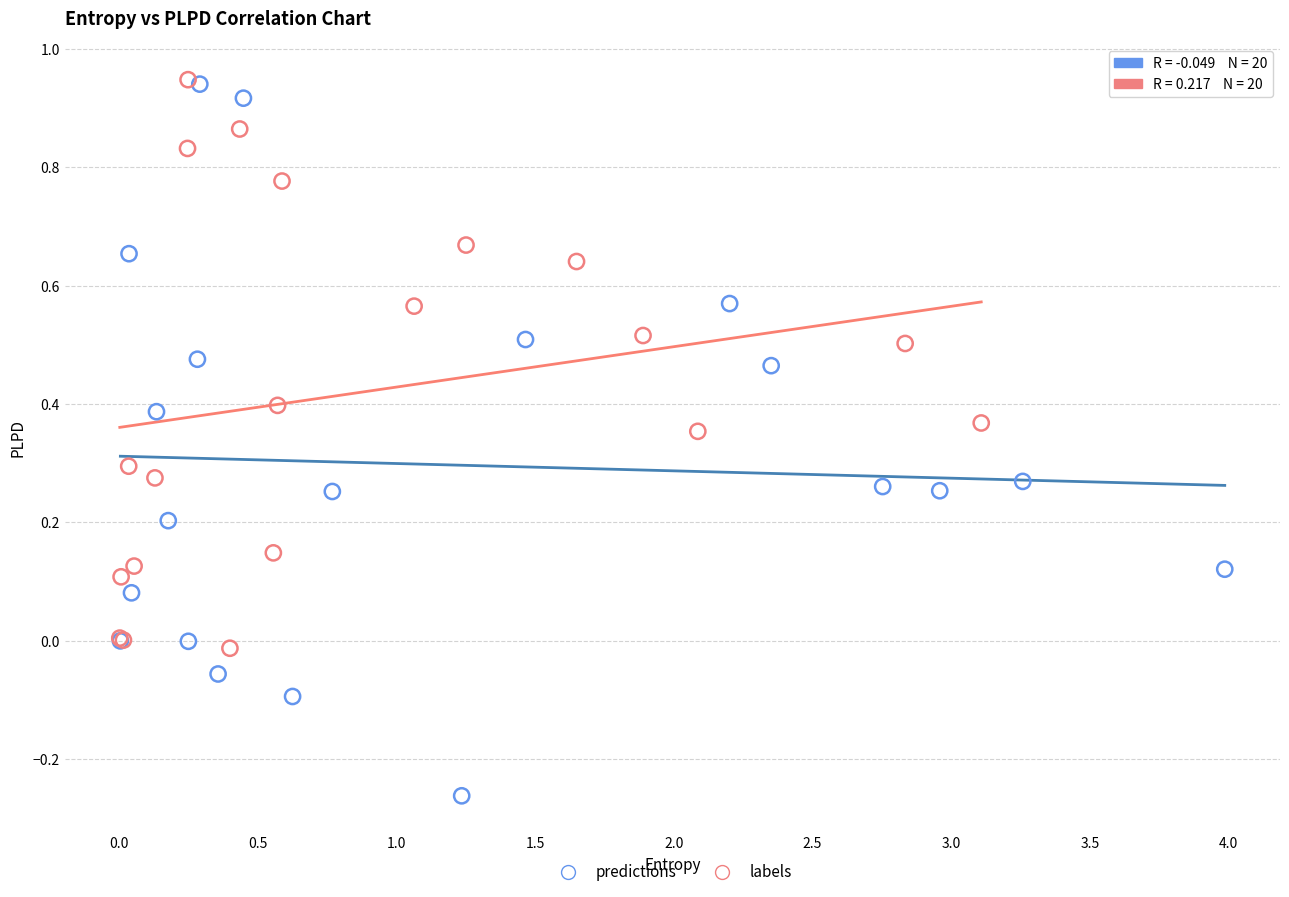

Which series has the widest spread of Y values?

predictions